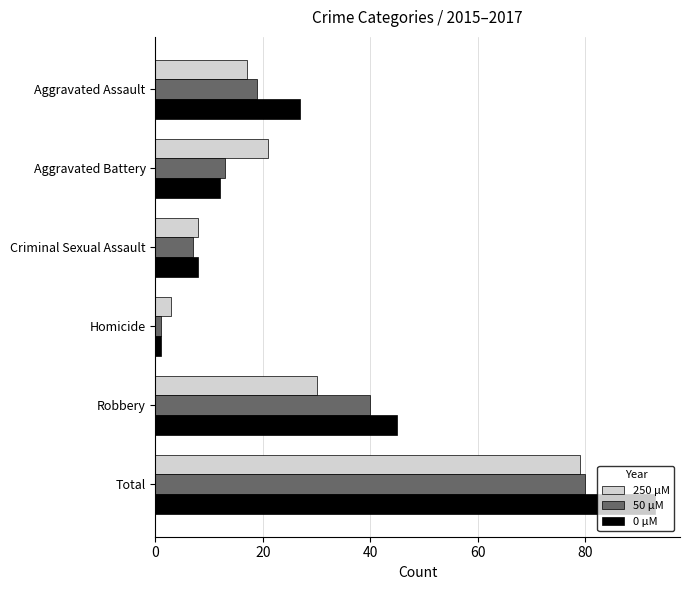

True or false: 250 μM has a value of 8 at Criminal Sexual Assault.

True